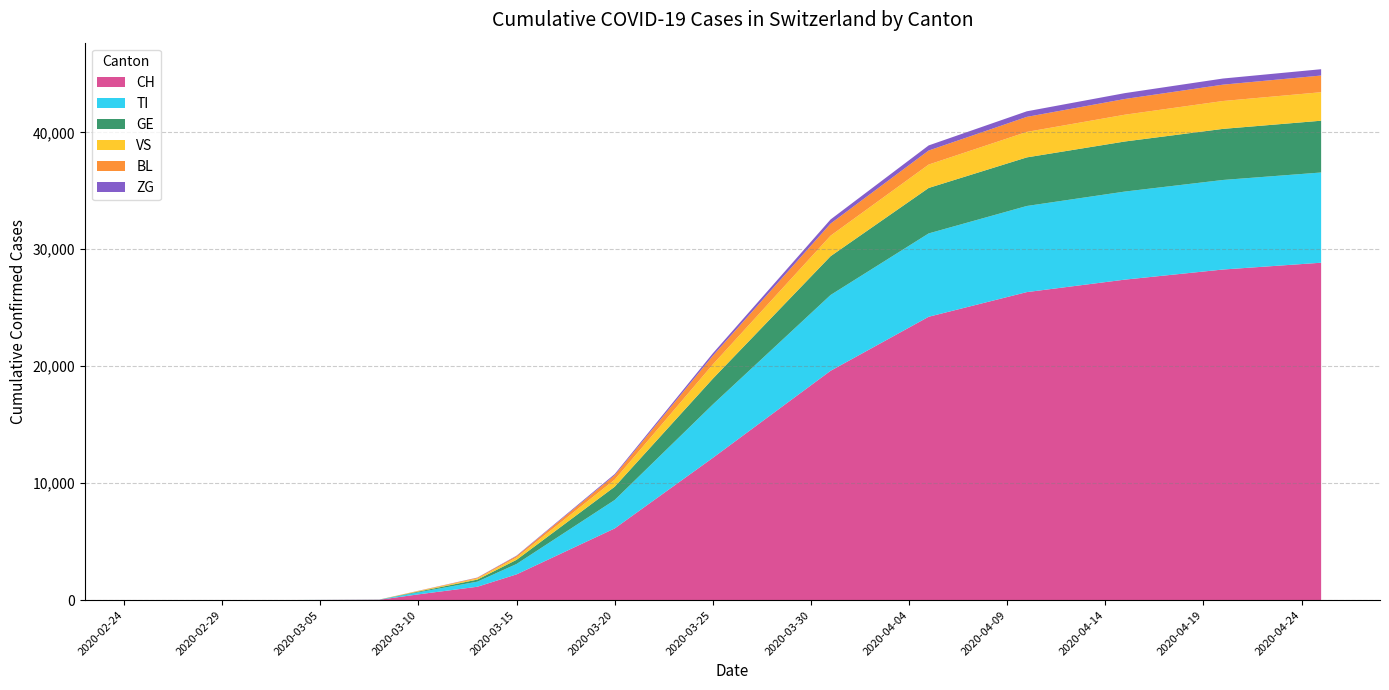

Reading left to right, what are all the values shown in this chart?

CH: 0	0	0	0	0	0	0	0	27	491	1139	2200	6128	12161	19606	24228	26336	27404	28268	28849
TI: 0	0	0	0	0	0	0	0	11	176	437	888	2432	4567	6482	7127	7364	7530	7657	7715
GE: 0	0	0	0	0	0	0	0	3	62	174	357	1134	2204	3316	3887	4155	4282	4369	4428
VS: 0	0	0	0	0	0	0	0	2	42	97	199	607	1218	1756	2001	2179	2290	2383	2437
BL: 0	0	0	0	0	0	0	0	1	22	60	120	377	738	1033	1199	1285	1345	1398	1427
ZG: 0	0	0	0	0	0	0	0	0	5	18	37	99	213	354	438	477	501	525	540